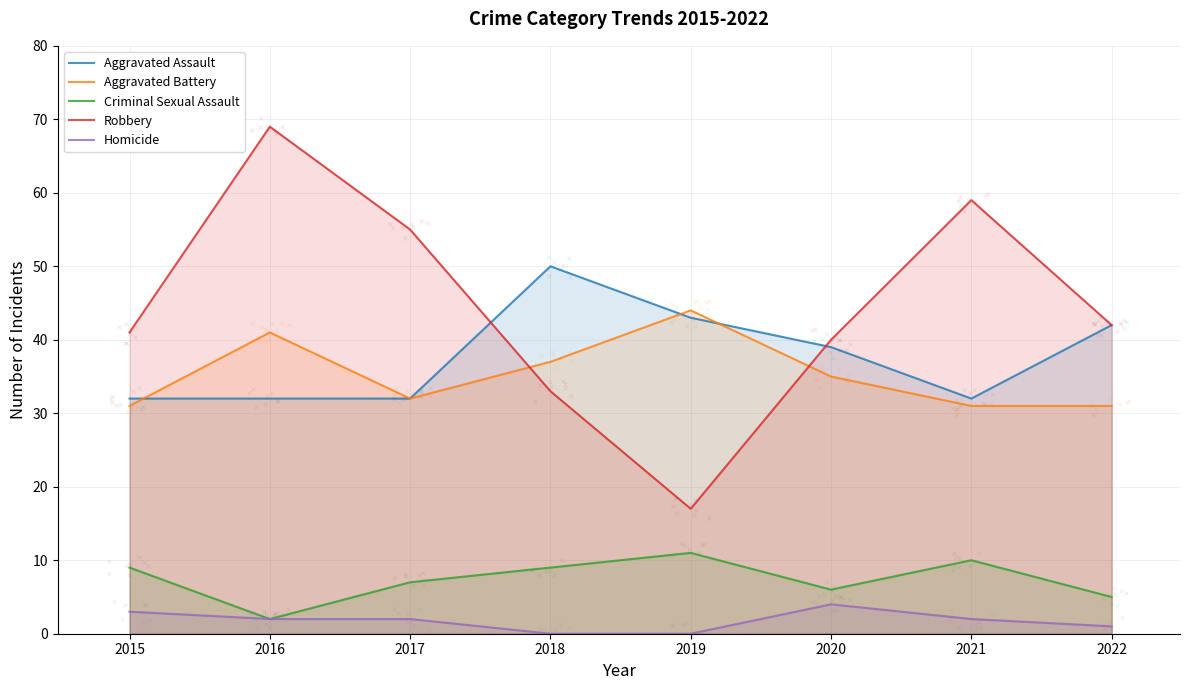

Which series has the widest spread of Y values?

Robbery